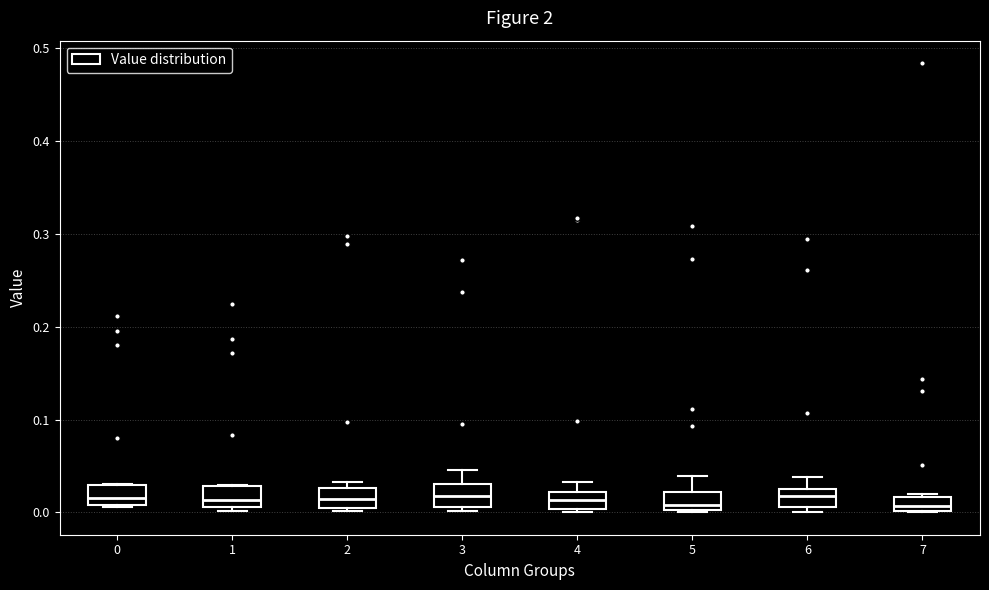

Reading left to right, read every box against the y-axis: the position of its median line, the range the box covers, and the ends of its whiskers. The values are not printed on the chart, so give them approximately, as read against the axis.

0: median 0.02, box 0.01 to 0.03, whiskers 0.01 to 0.03
1: median 0.01 (inside the box), box 0.01 to 0.03, whiskers 0.00 to 0.03
2: median 0.01 (inside the box), box 0.01 to 0.03, whiskers 0.00 to 0.03 (just above the box's upper edge)
3: median 0.02, box 0.01 to 0.03, whiskers 0.00 to 0.05
4: median 0.01, box 0.00 to 0.02, whiskers 0.00 (just below the box's lower edge) to 0.03
5: median 0.01, box 0.00 to 0.02, whiskers 0.00 to 0.04
6: median 0.02, box 0.01 to 0.03, whiskers 0.00 to 0.04
7: median 0.01, box 0.00 to 0.02, whiskers 0.00 to 0.02 (just above the box's upper edge)